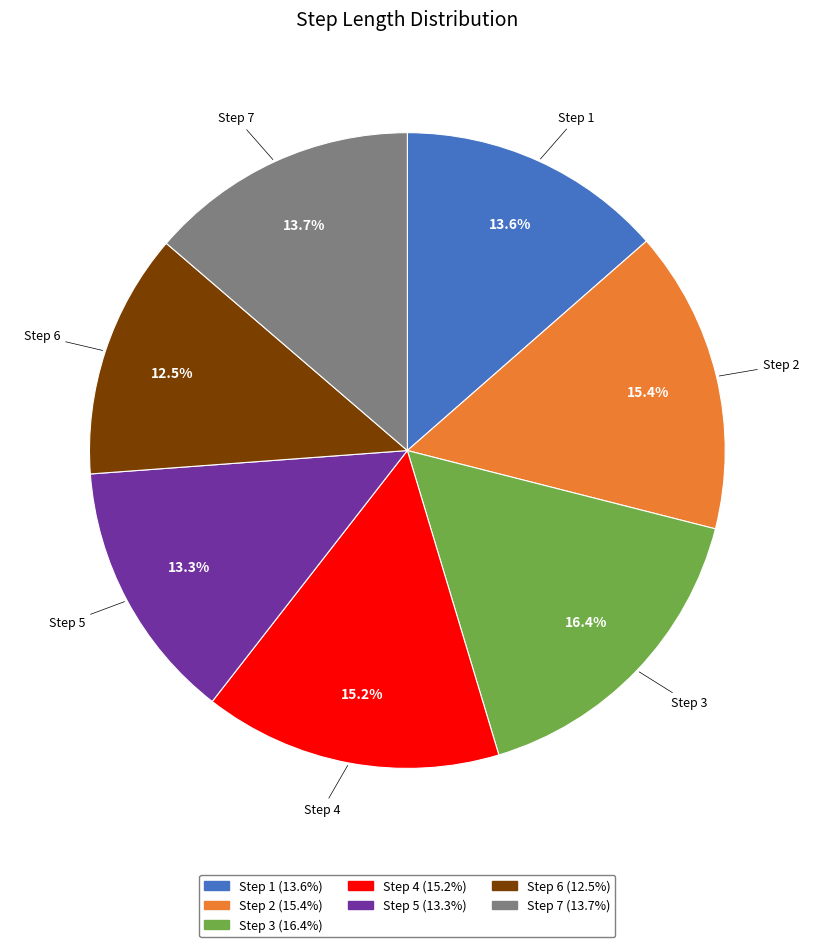

Is there any slice that represents more than half of the pie?

No